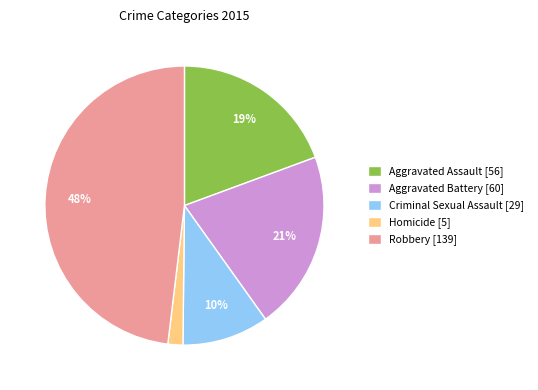

What percentage is the Criminal Sexual Assault slice, to the nearest percent?

10%